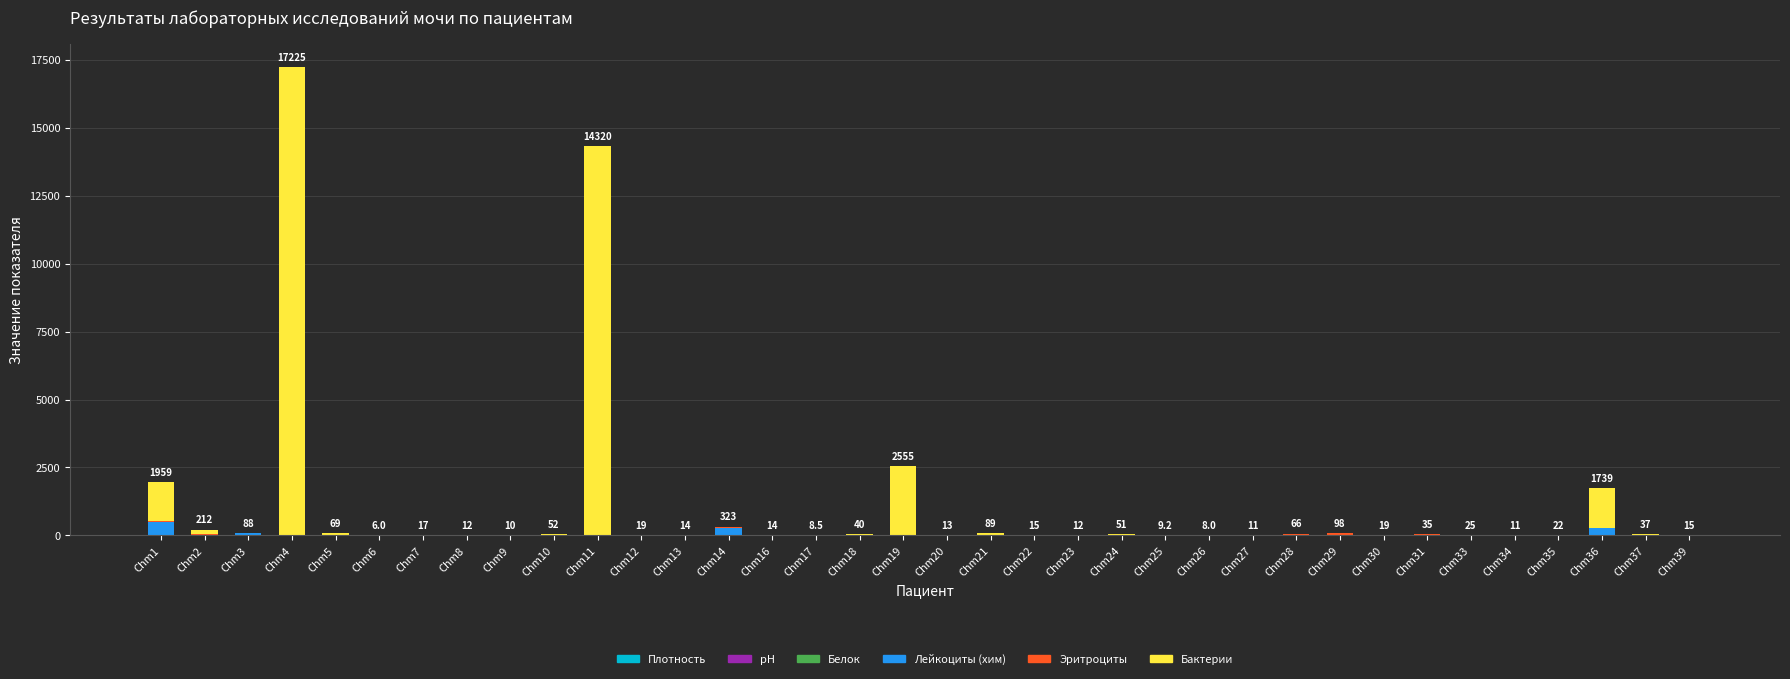

How many distinct data groups are displayed?

6